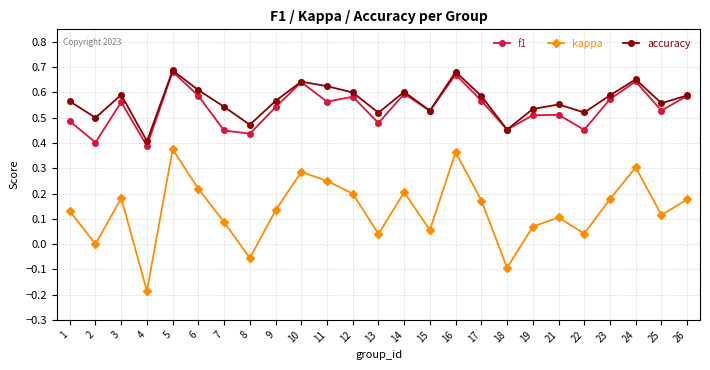

Does the chart have visible grid lines?

Yes